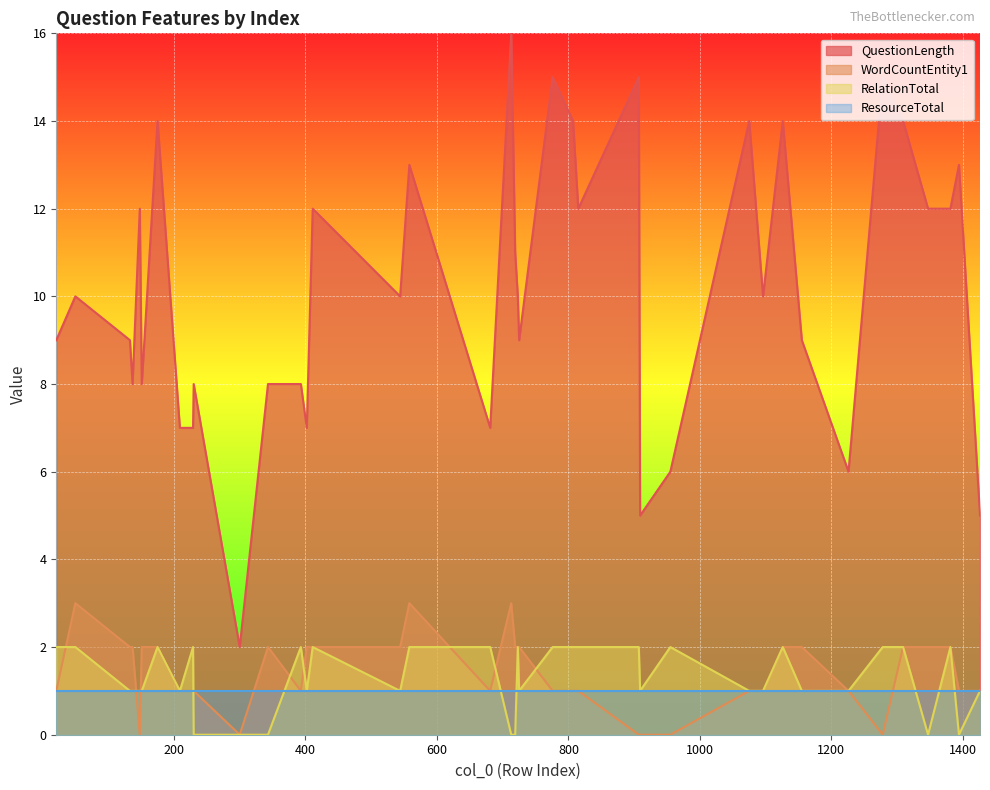

How many lines are shown in the chart?

4